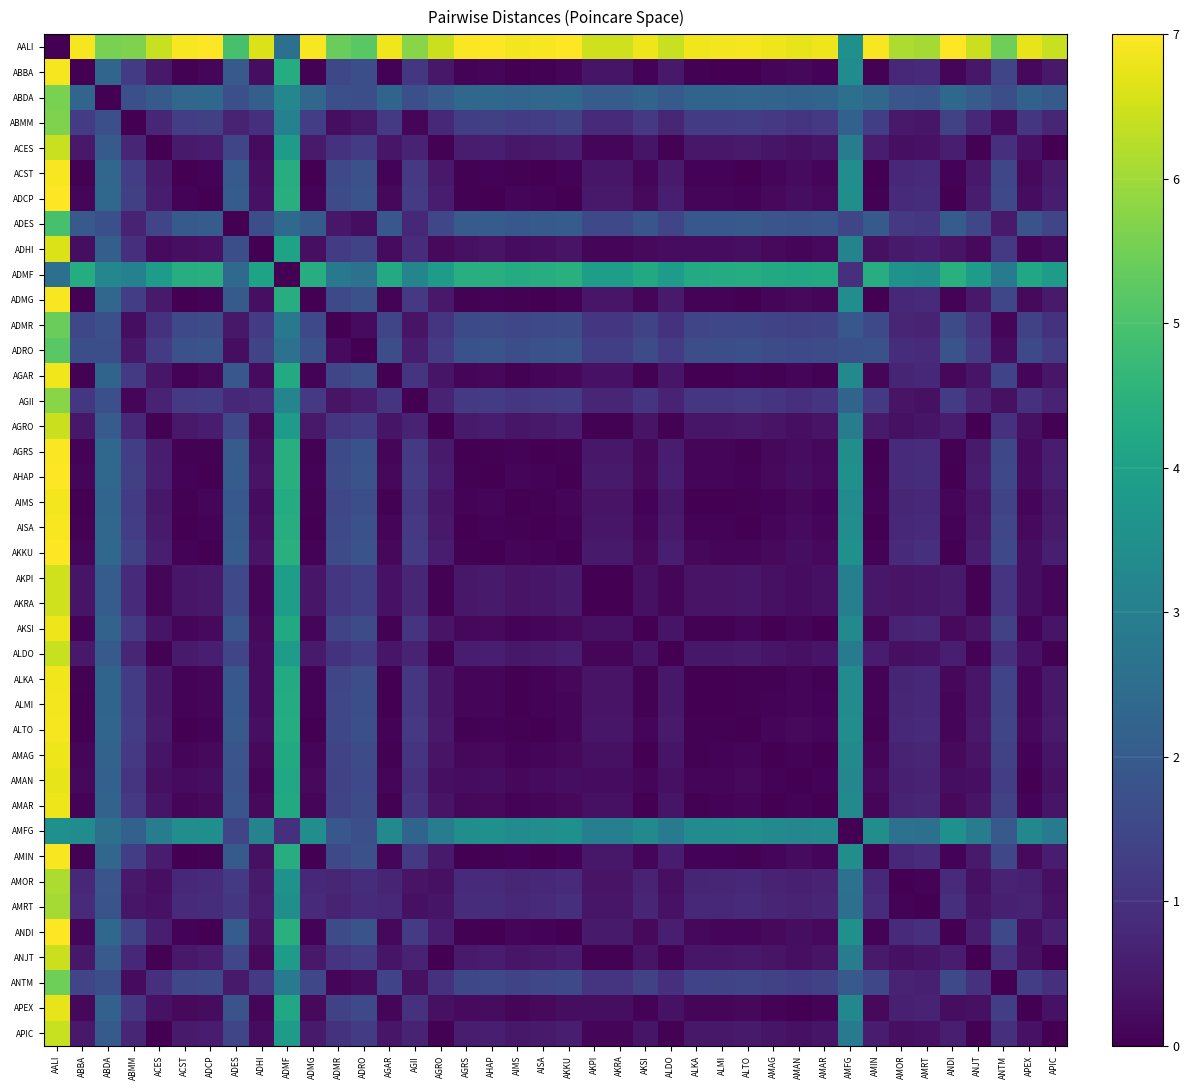

Rank the series by their maximum value, from highest to lowest.

AALI, AKKU, ANDI, AHAP, ADCP, AGRS, AMIN, AISA, ACST, ADMG, ALTO, ABBA, AIMS, ALMI, ALKA, AGAR, AKSI, AMAR, AMAG, APEX, AMAN, ADHI, AKRA, AKPI, AGRO, ANJT, ACES, APIC, ALDO, AMOR, AMRT, AGII, ABMM, ABDA, ANTM, ADMR, ADRO, ADES, ADMF, AMFG